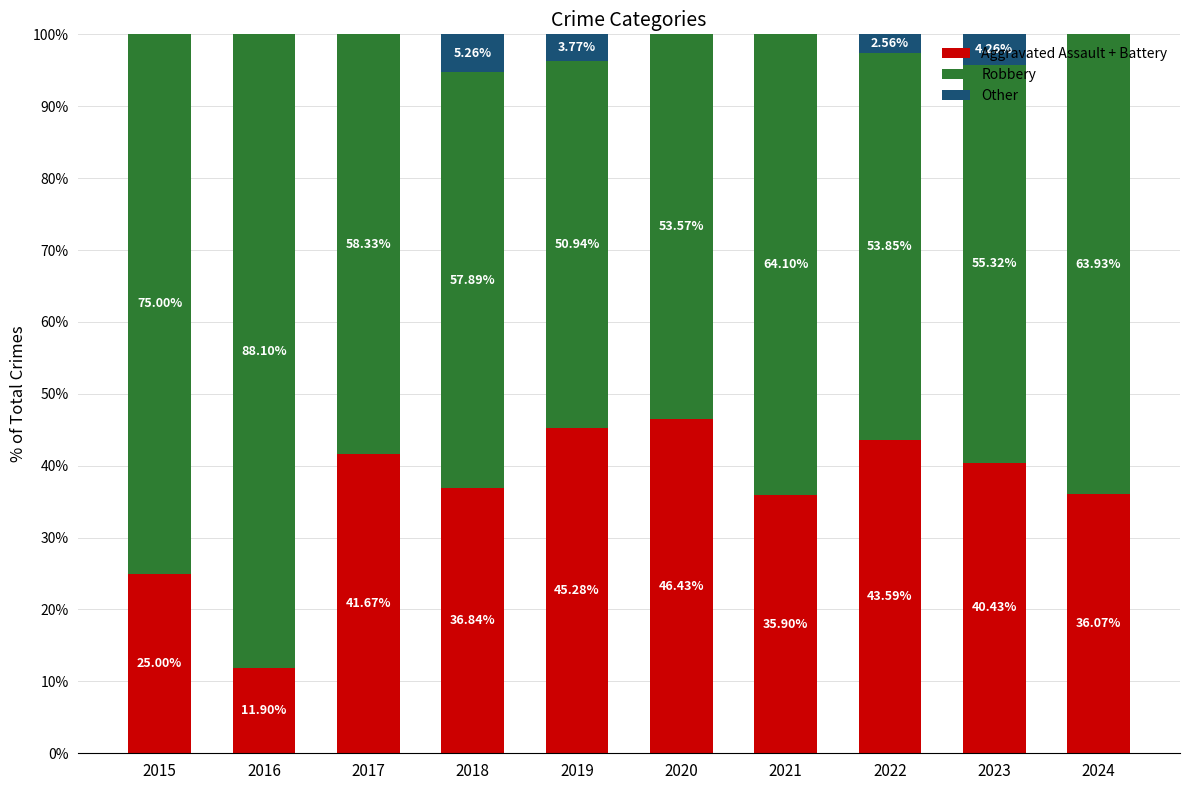

What is the total value across all series at 2017?

100.0